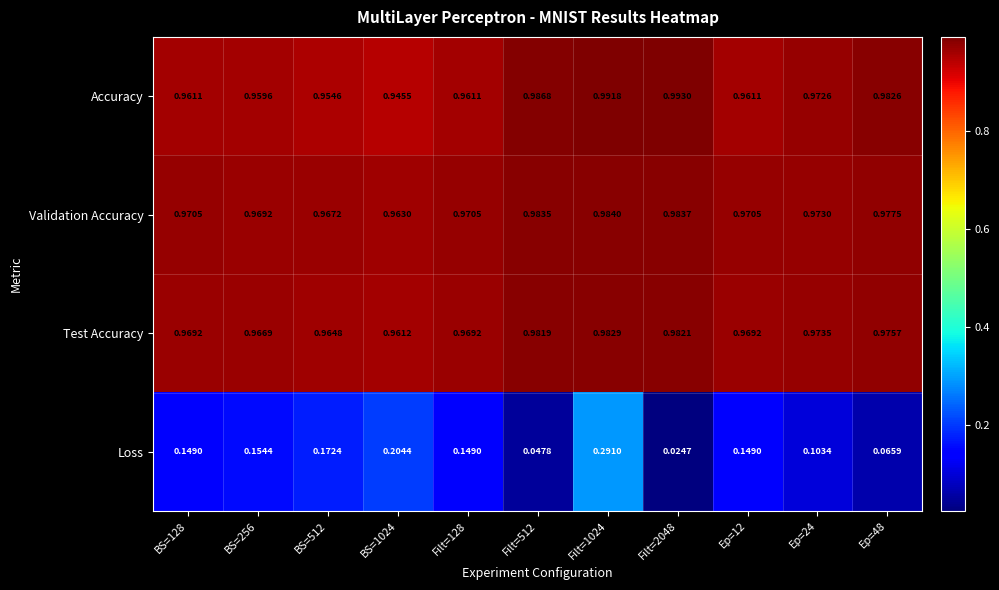

Which series has the largest total across all categories?

Validation Accuracy